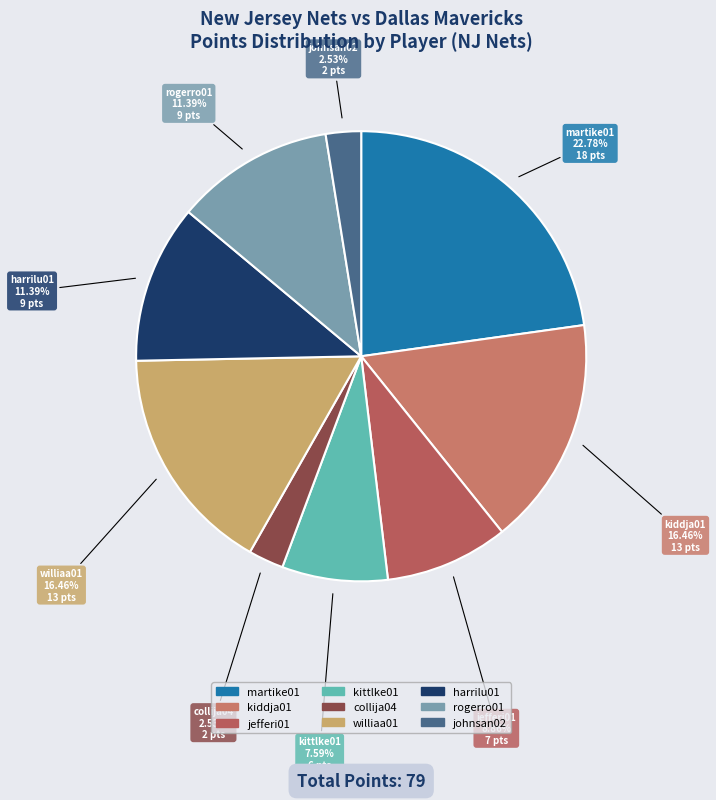

Which category has the biggest portion of the pie?

martike01